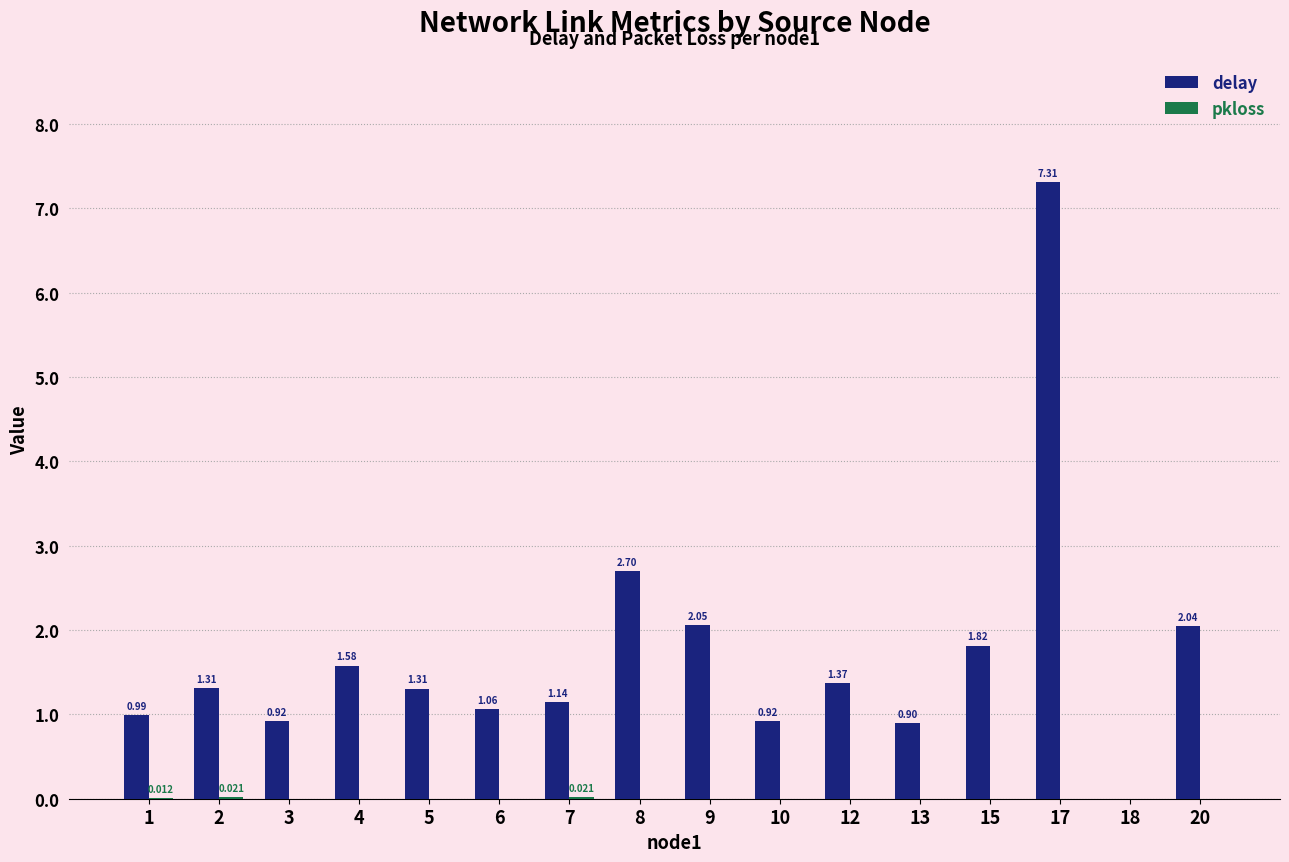

Between 4 and 7, which series saw the biggest shift?

delay